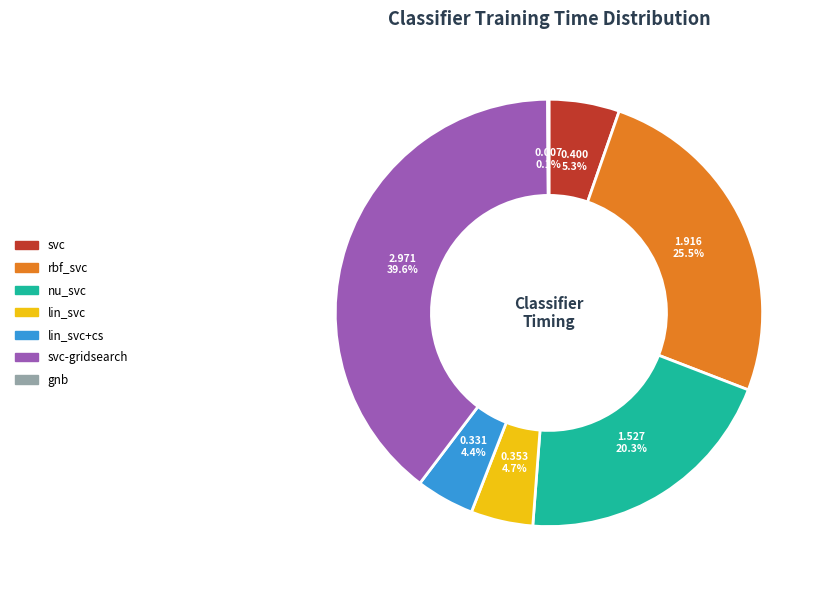

Is there a majority slice in this chart?

No